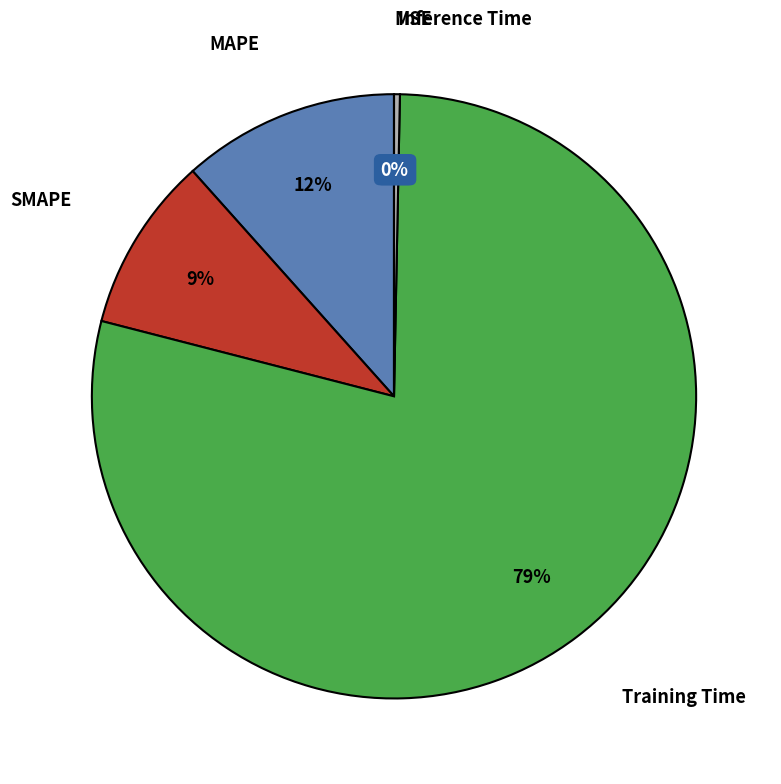

Does Training Time represent more than half of the total?

Yes